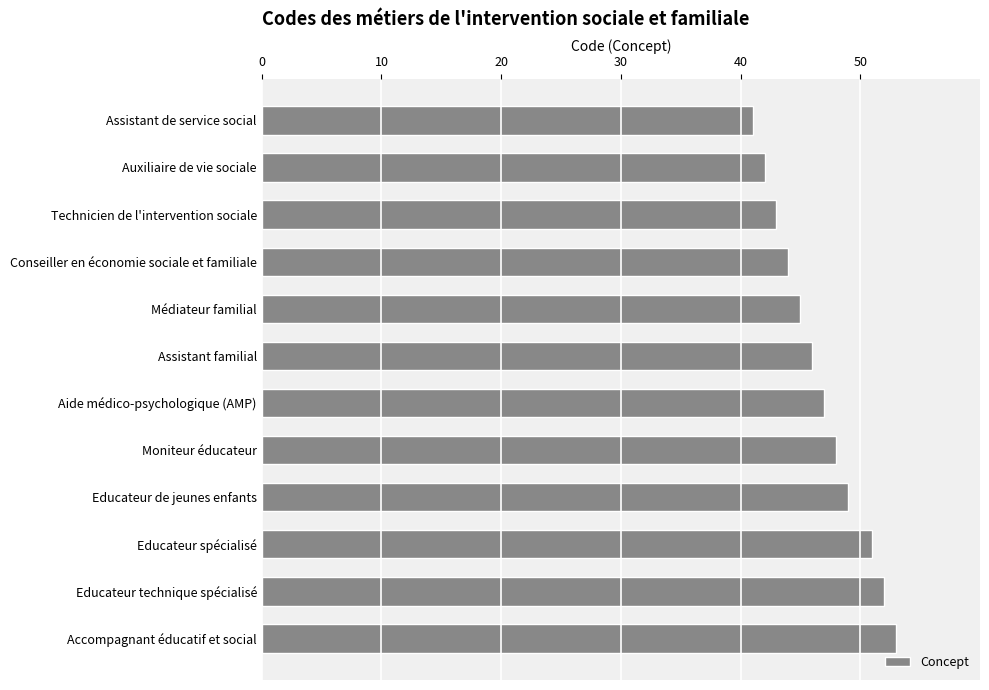

What is the average value?

47